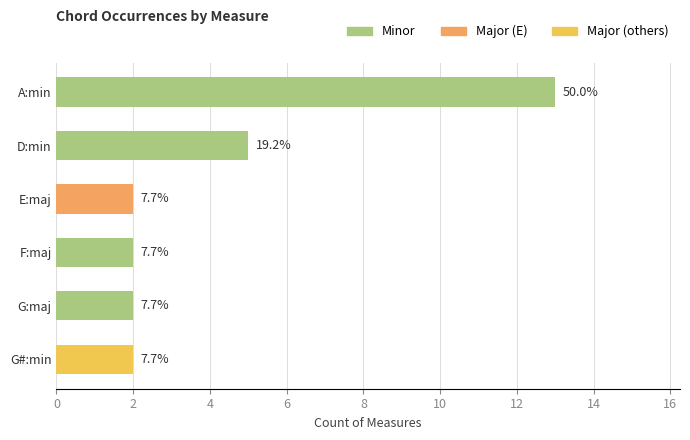

Does the chart contain any negative values?

No